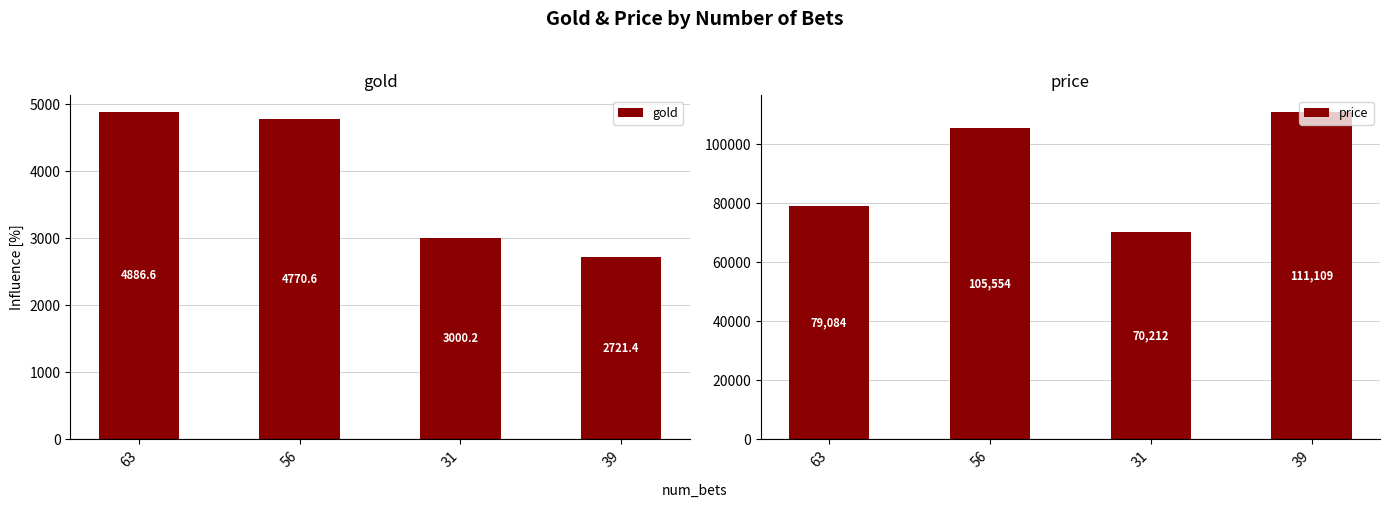

How many data points in gold are above 4770?

2